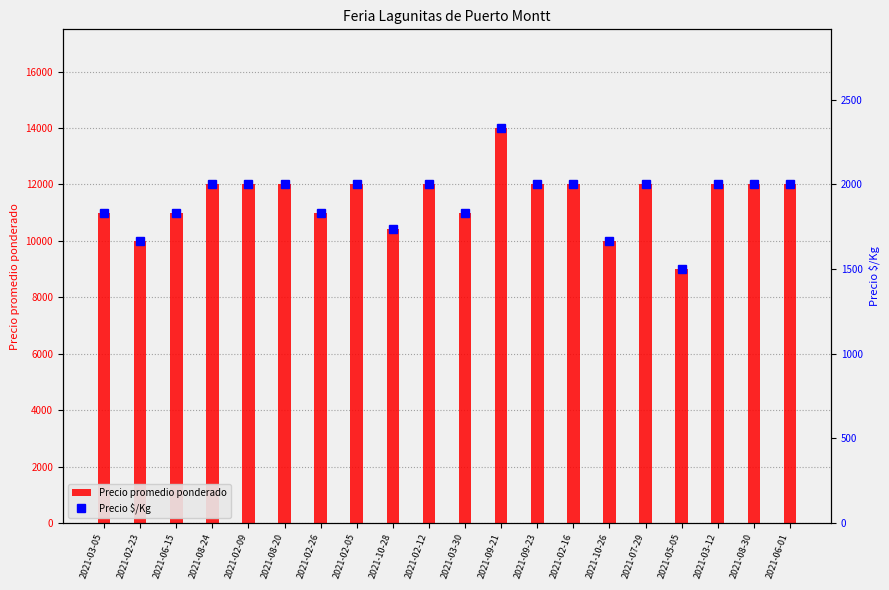

What is the difference between the second highest and minimum values in the Precio promedio ponderado series?

3000